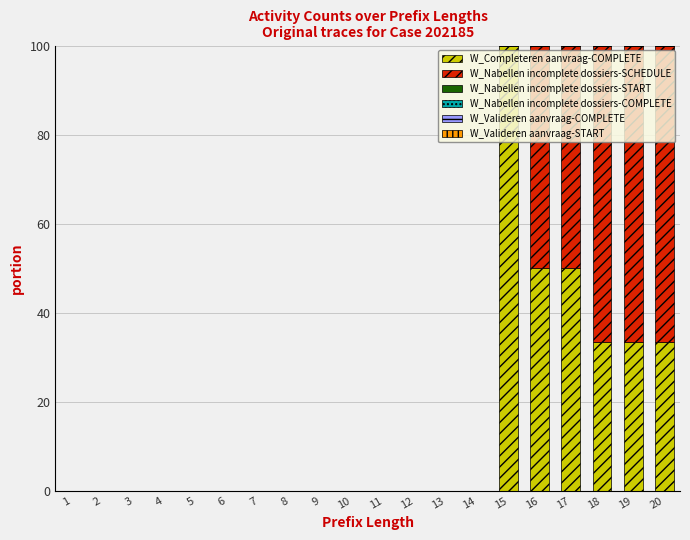

What is the sum of all W_Completeren aanvraag-COMPLETE values?

300.0